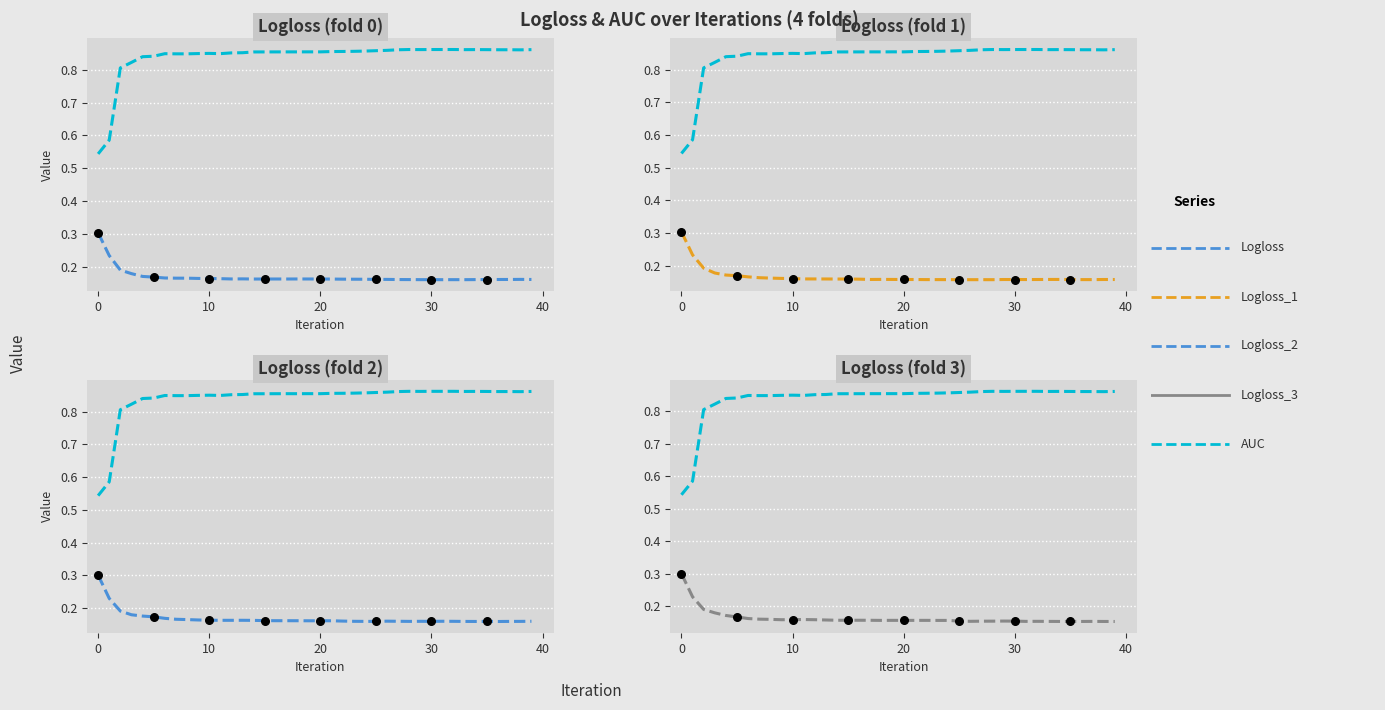

Which series has the widest spread of Y values?

AUC